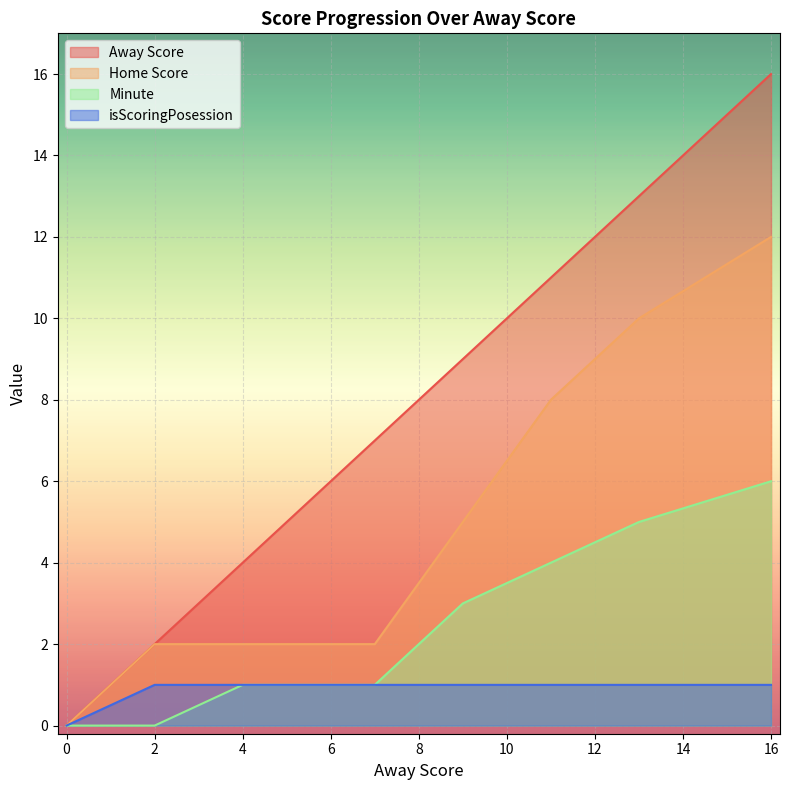

How many Minute values are between 1 and 5?

5